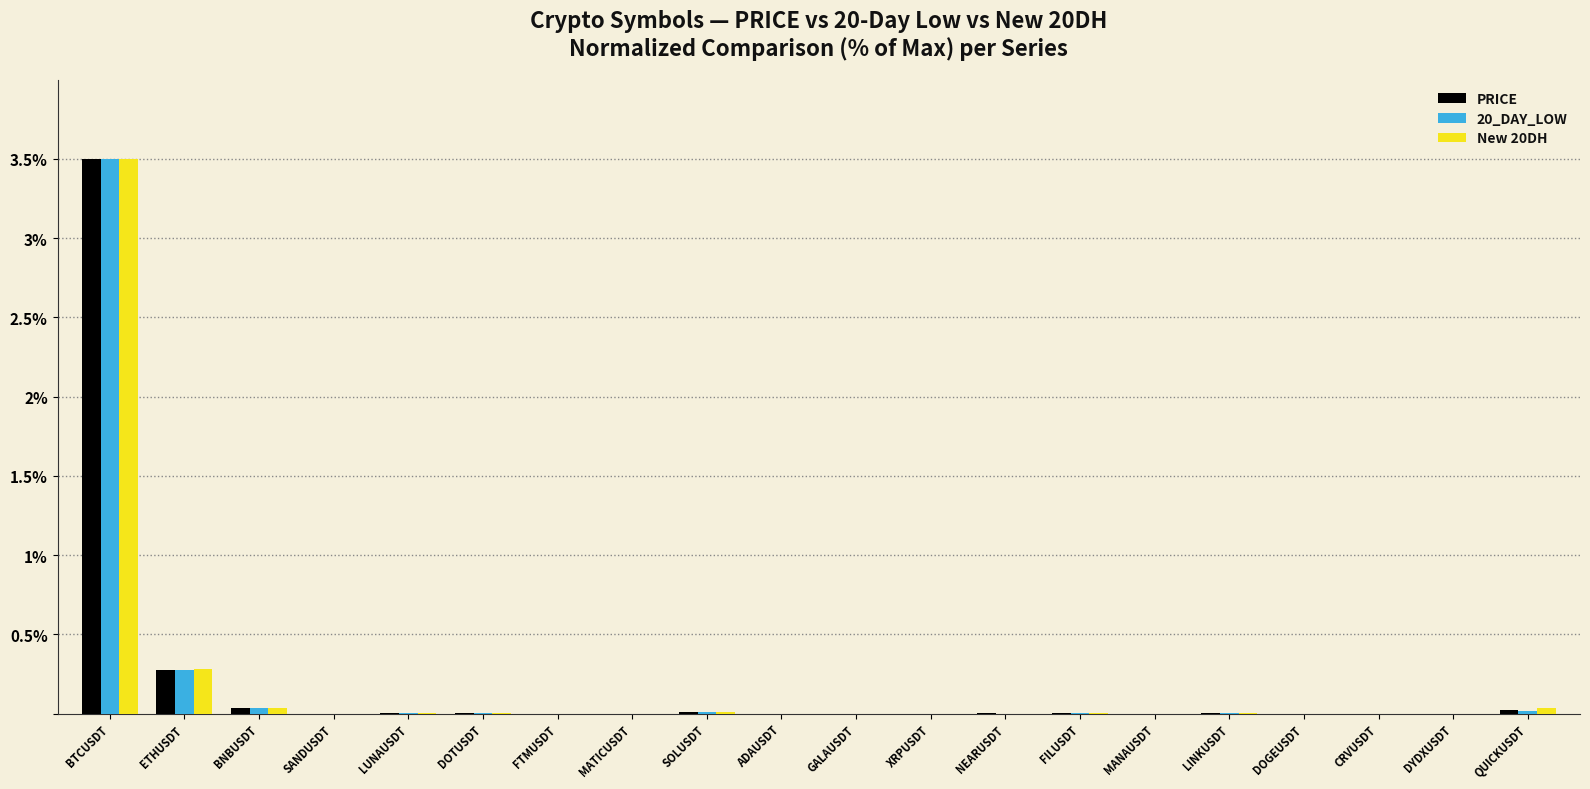

Where is 20_DAY_LOW nearest to the value 1?

ETHUSDT